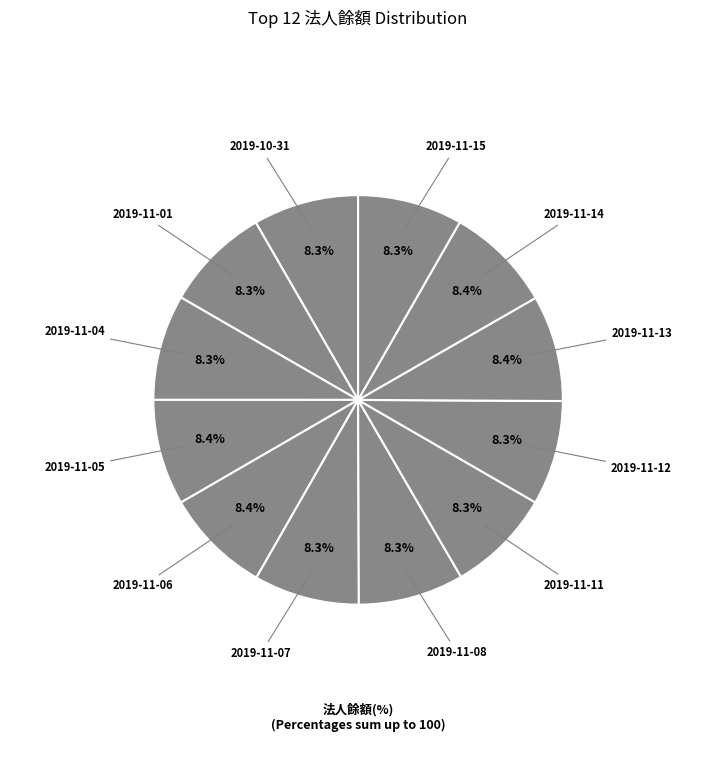

Which category has the biggest portion of the pie?

2019-11-14